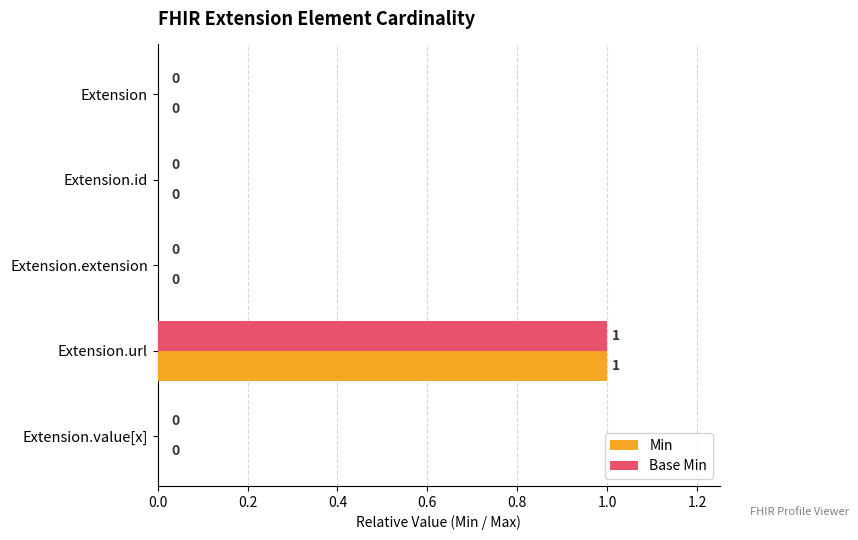

At which category is the sum across all series the highest?

Extension.url